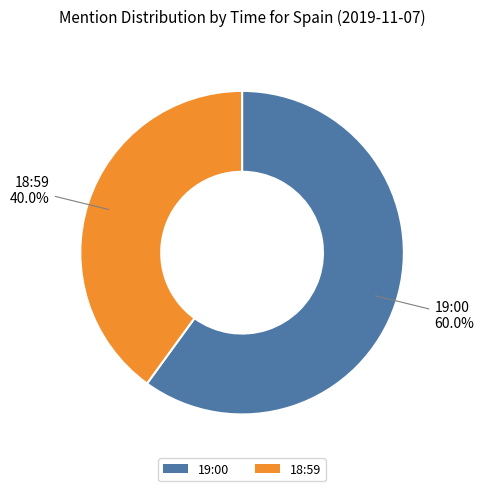

Which category has the biggest portion of the pie?

19:00